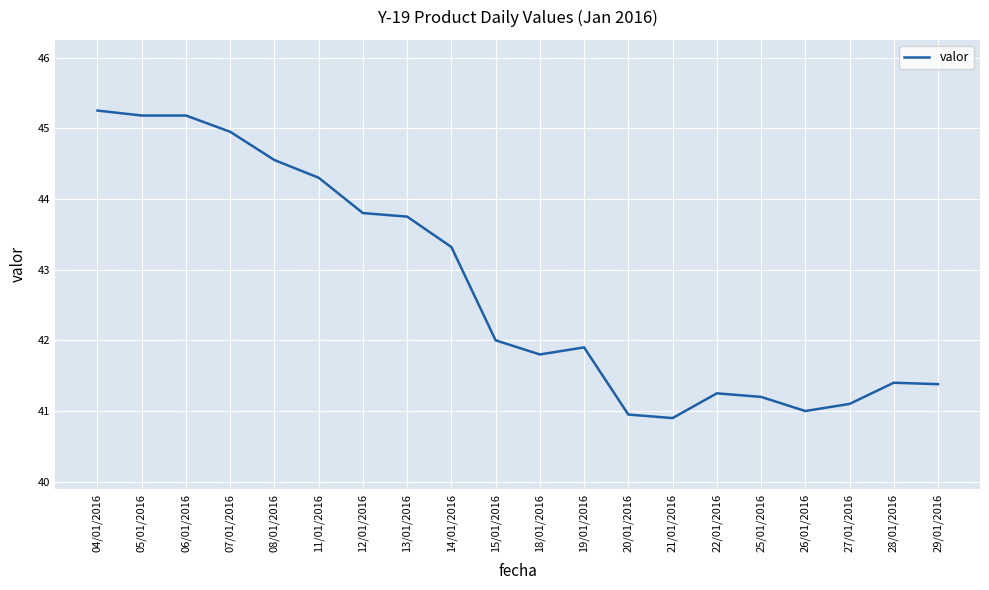

What is the minimum value shown in the chart?

40.9